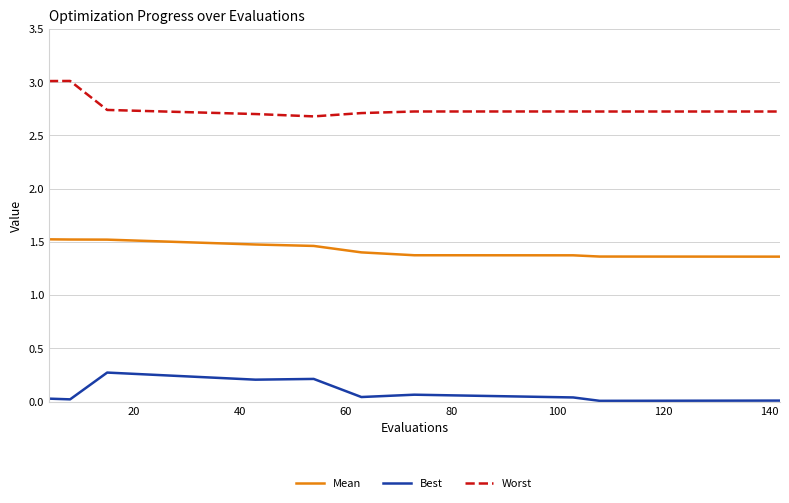

Which series has the largest total across all categories?

Worst